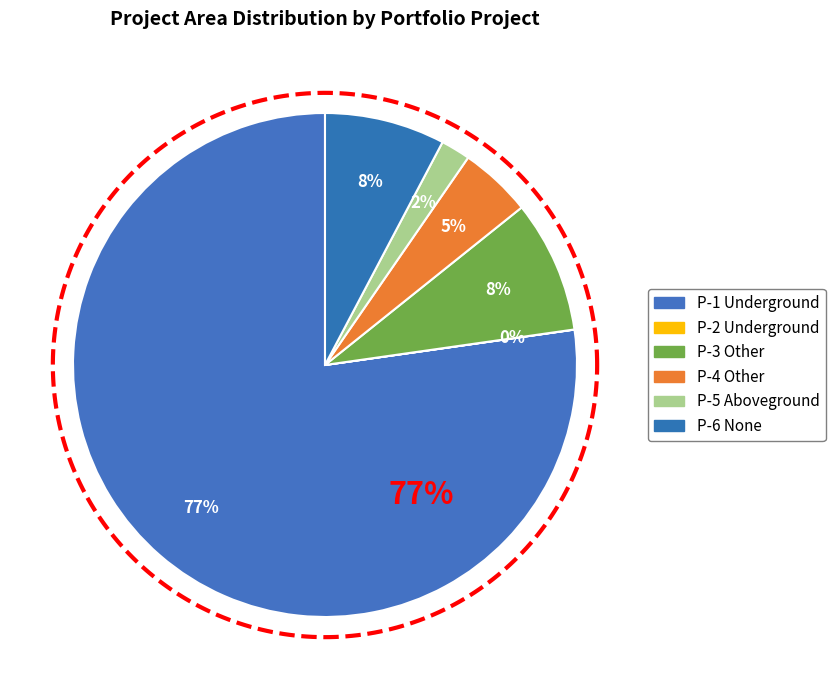

Which has a higher value, Portfolio Con Building Other P-3 or Portfolio Con Building Underground P-2?

Portfolio Con Building Other P-3